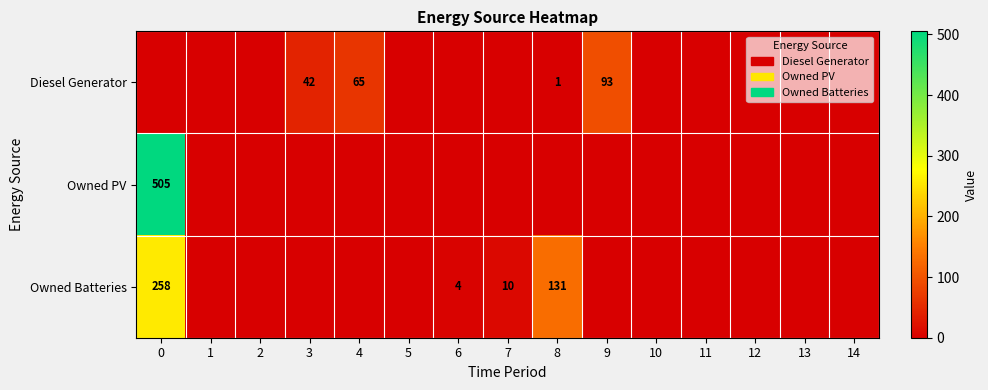

The value of Diesel Generator at 4 is 65. True or false?

True